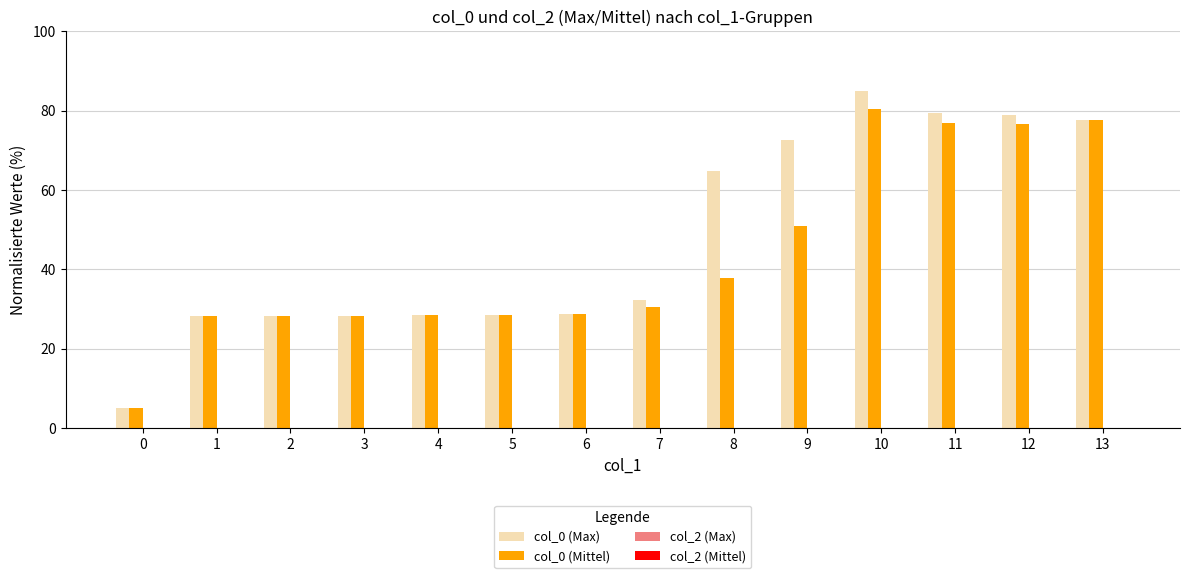

Which series has the largest total across all categories?

col_0 (Max)